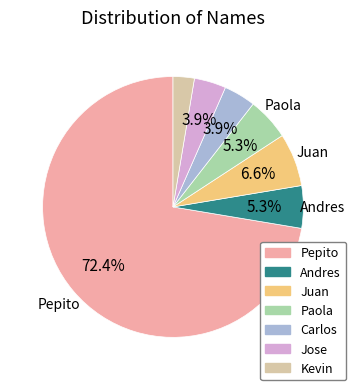

How many segments does this pie chart have?

7